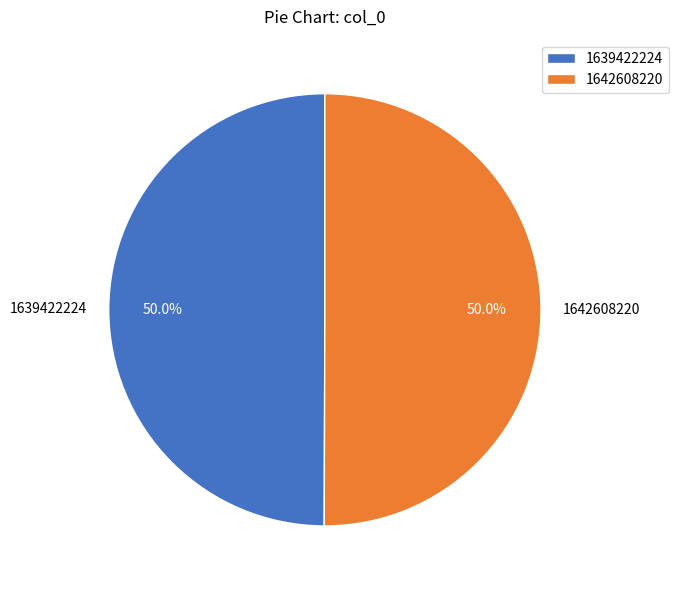

What is the ratio of the value at 1642608220 to the value at 1639422224?

1.0